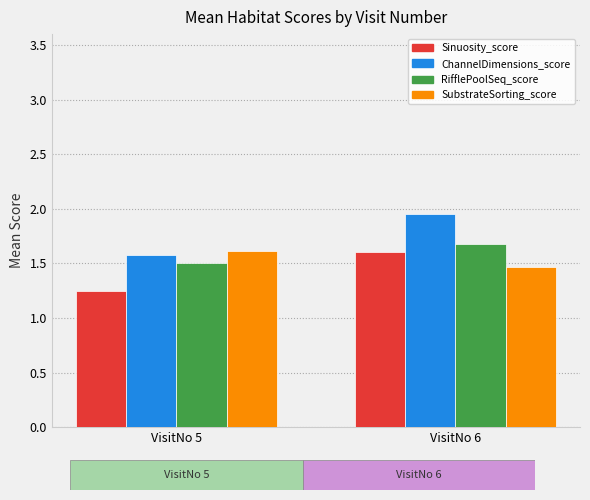

Does the chart contain any negative values?

No